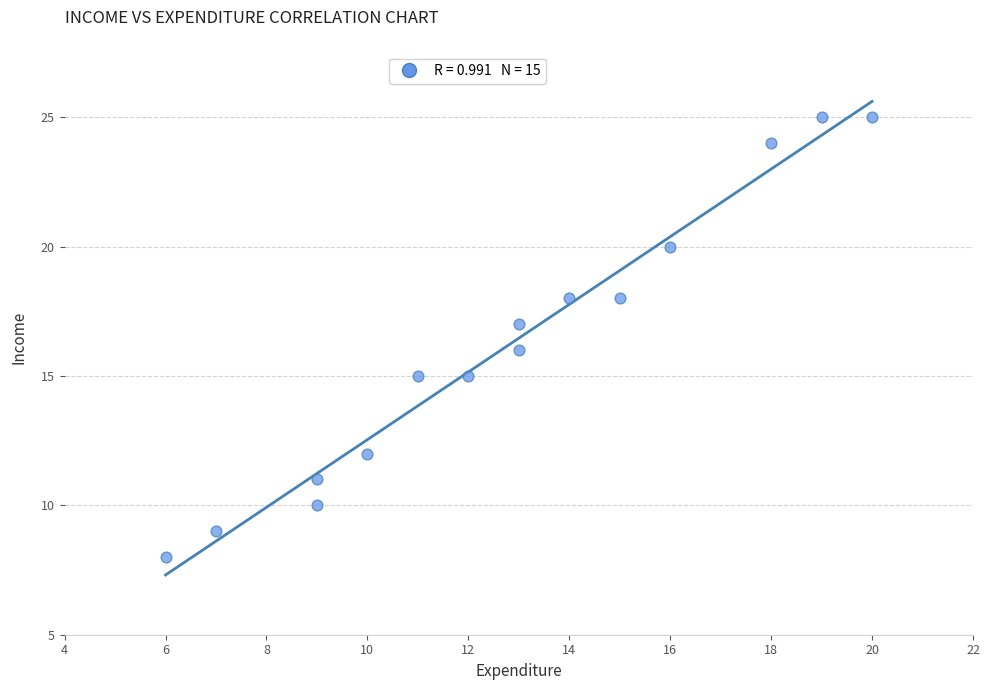

What is the range of Y values (max minus min)?

17